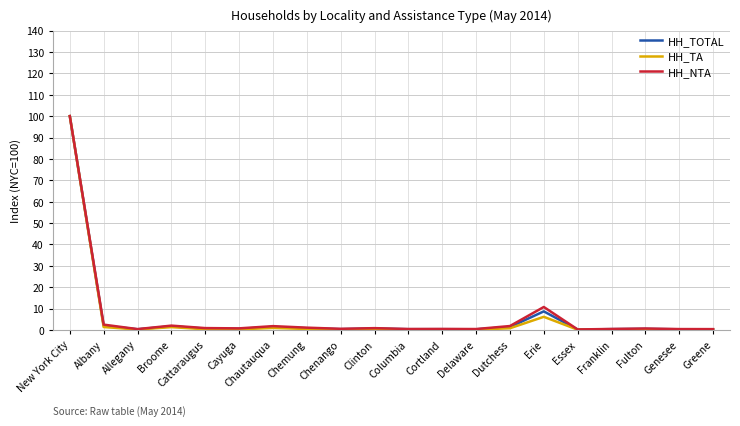

What is the maximum value for HH_NTA?

100.0